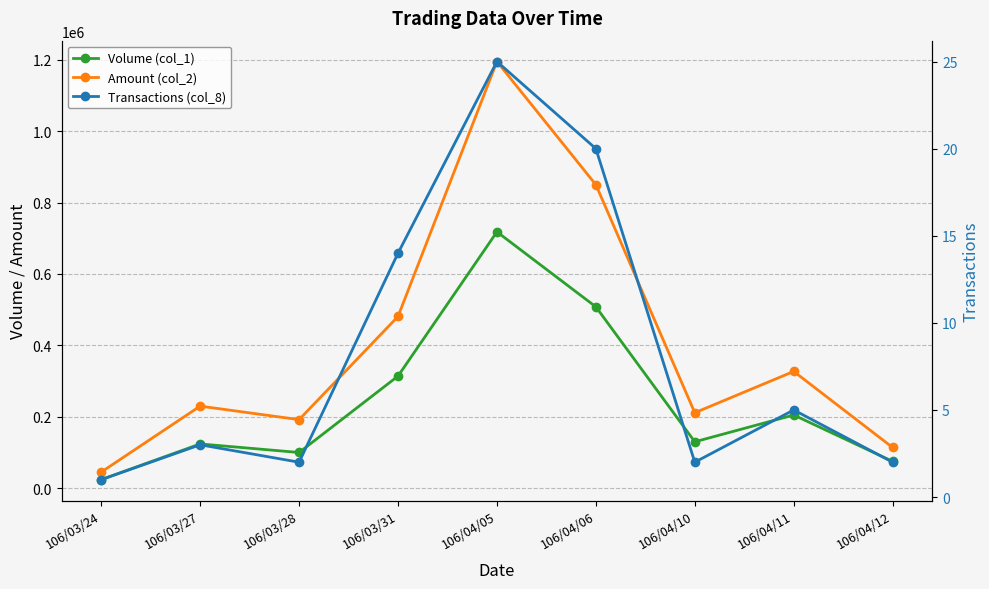

Is it true that Amount (col_2) equals 852680 at 106/03/31?

False